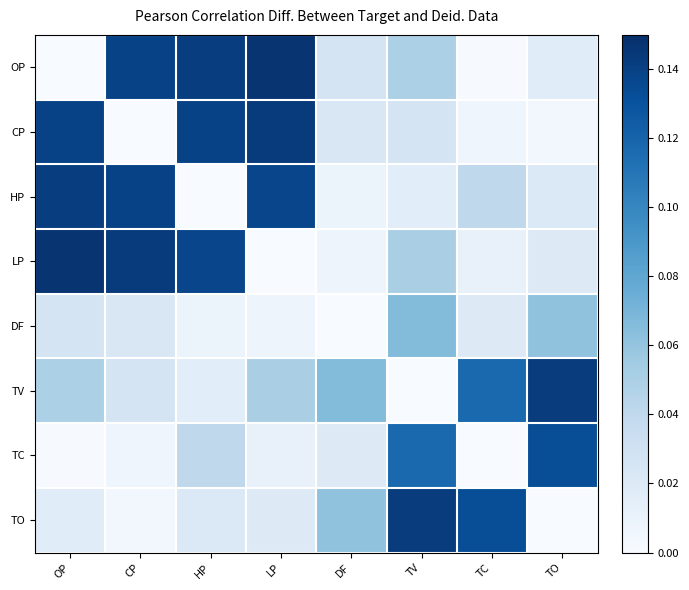

What is the greatest value displayed?

0.1